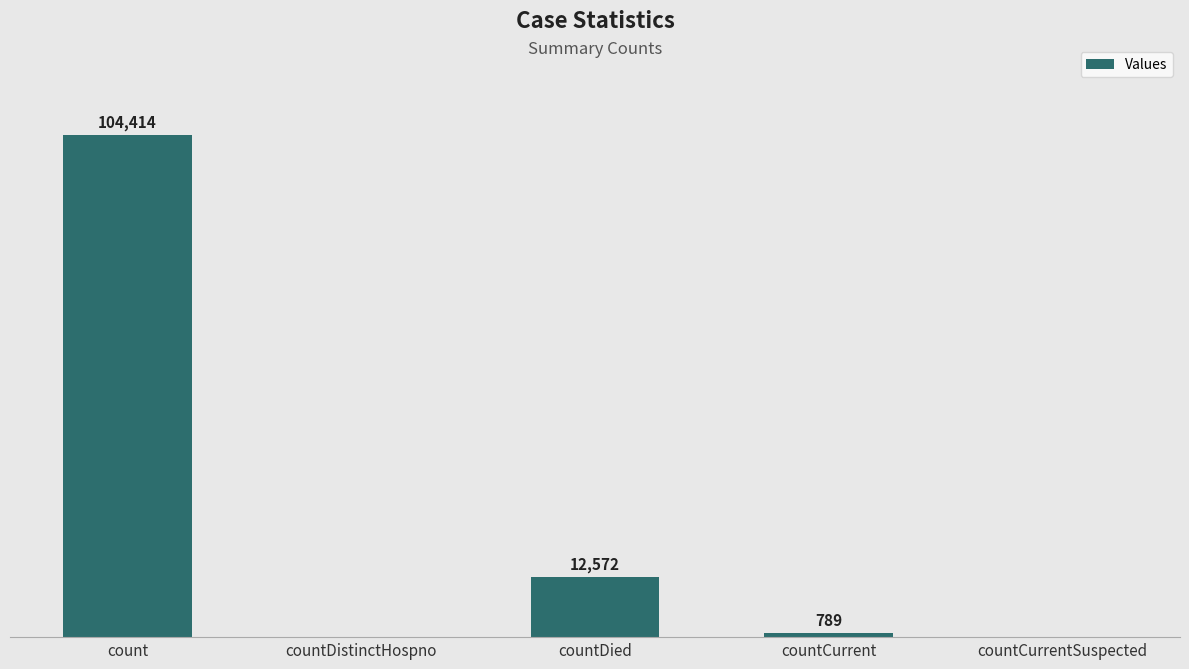

Which category has the highest value across all series?

count